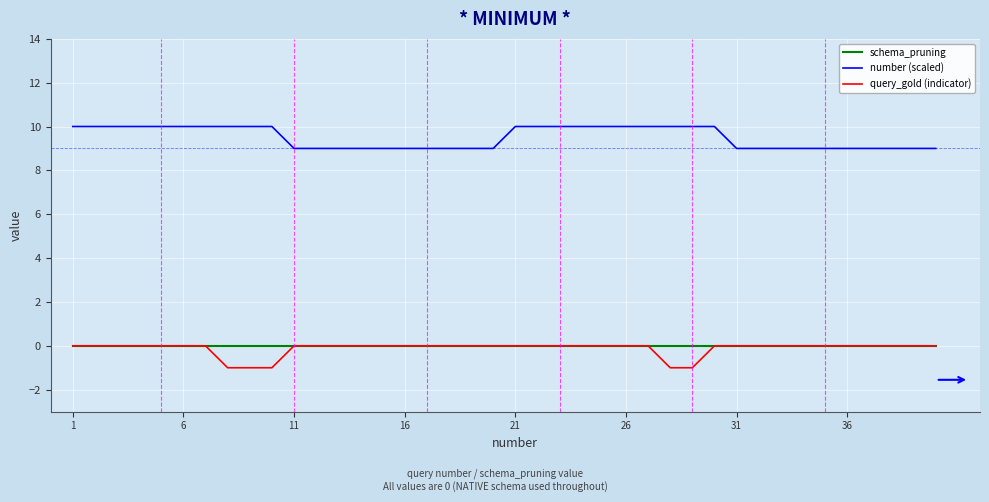

True or false: number (scaled) and query_gold (indicator) cross at least once.

False